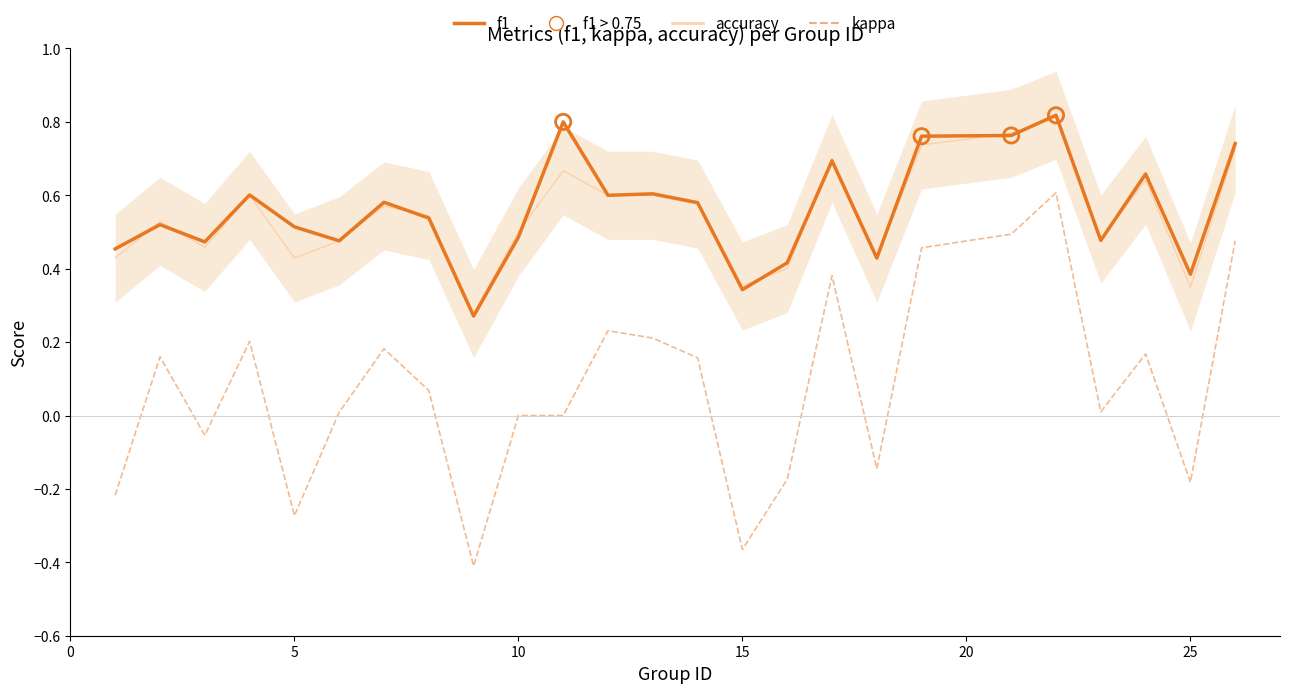

Which series has the largest Y range (max minus min)?

kappa